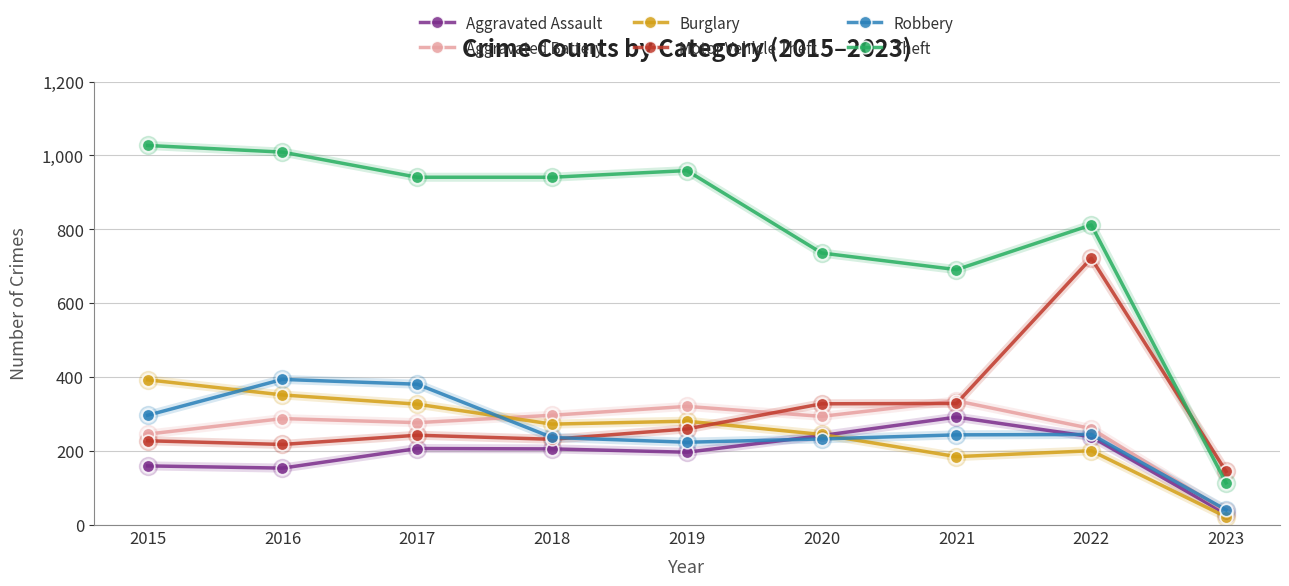

True or false: Aggravated Assault and Motor Vehicle Theft intersect in this chart.

False